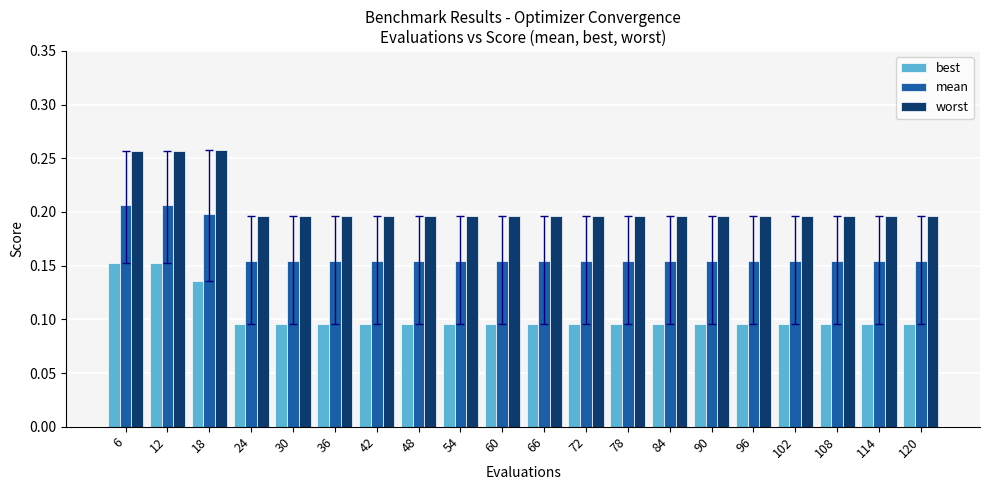

Are the bars horizontal?

No